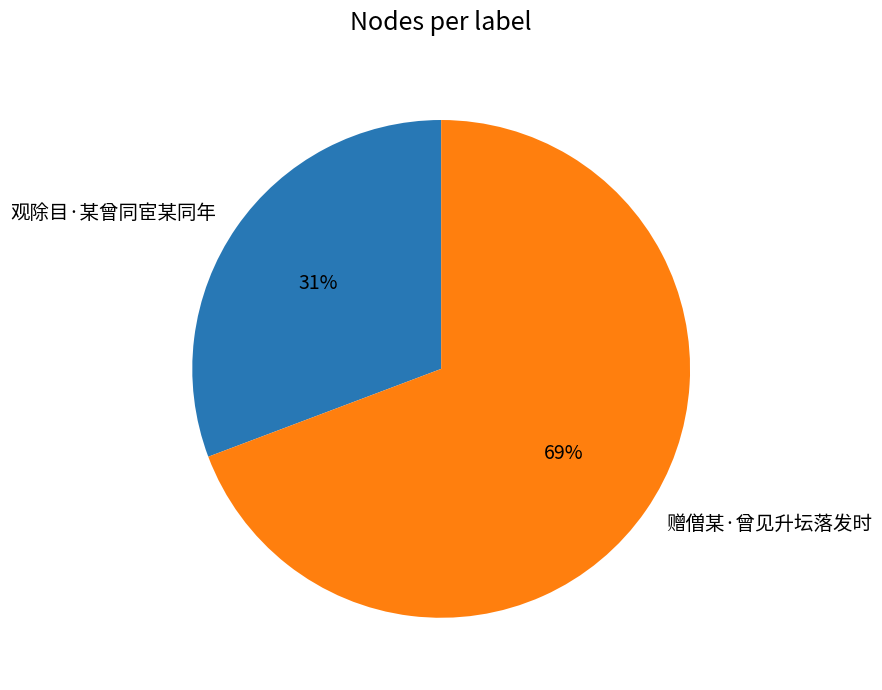

Rank the categories by value from highest to lowest.

赠僧某·曾见升坛落发时, 观除目·某曾同宦某同年